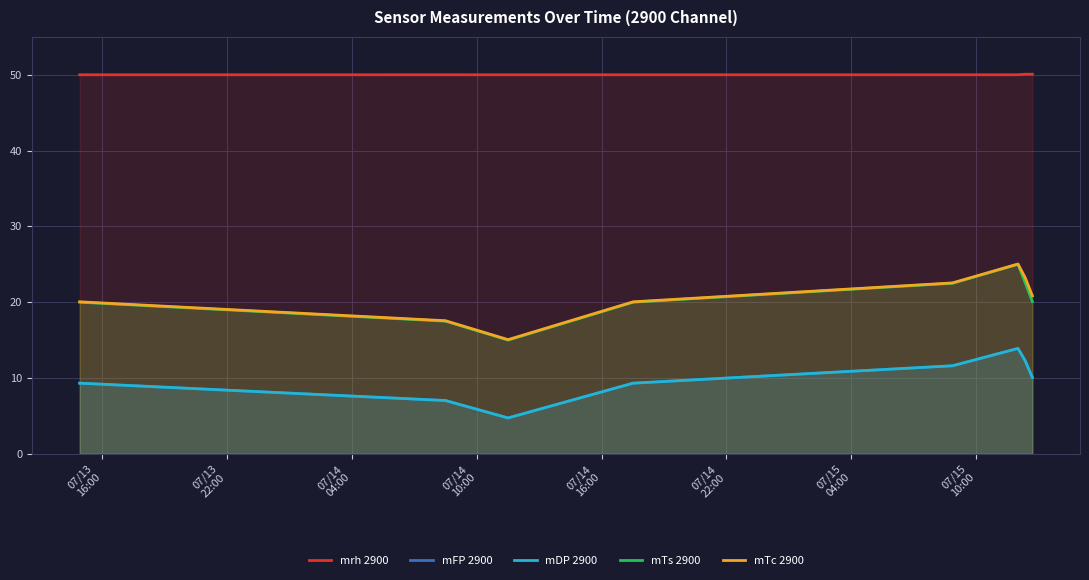

True or false: mrh 2900 has a value of 70.3 at 07/15
10:00.

False